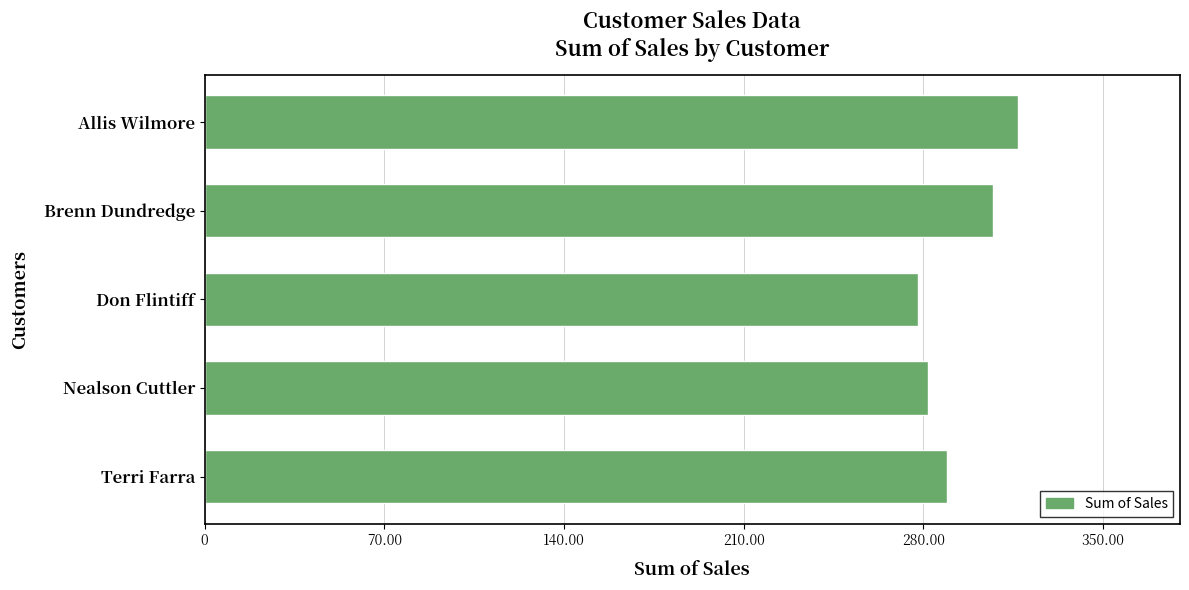

Are the bars horizontal?

Yes